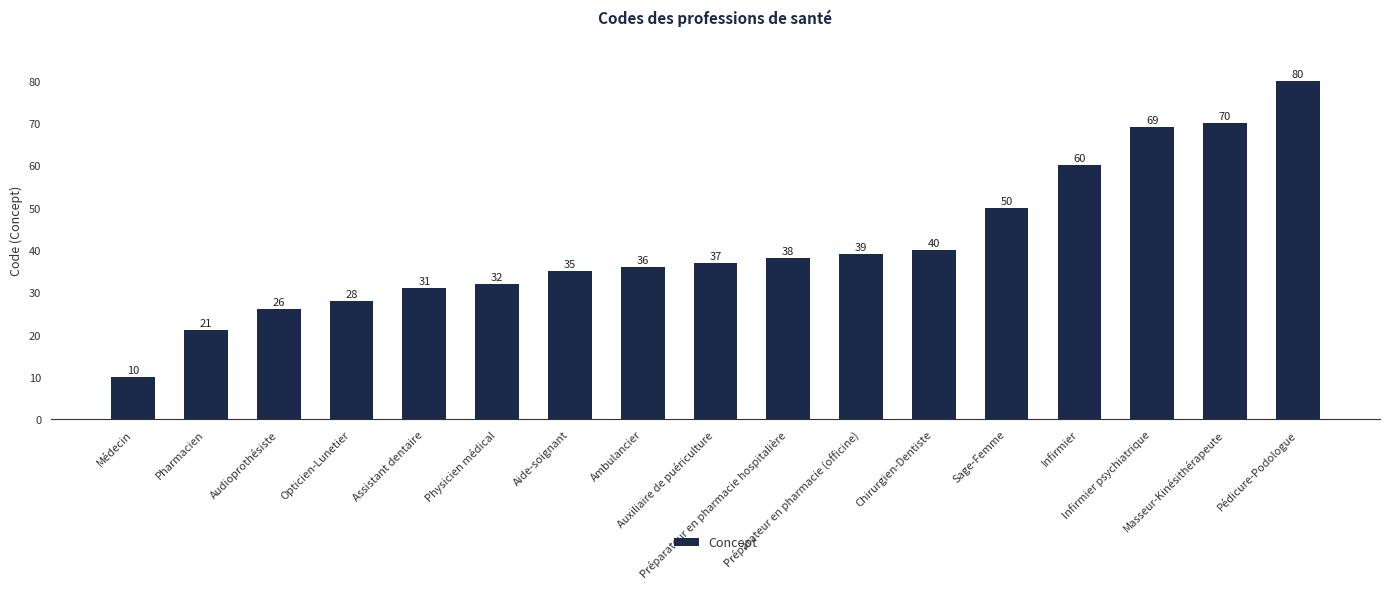

What is the difference between the values at Masseur-Kinésithérapeute and Assistant dentaire?

39